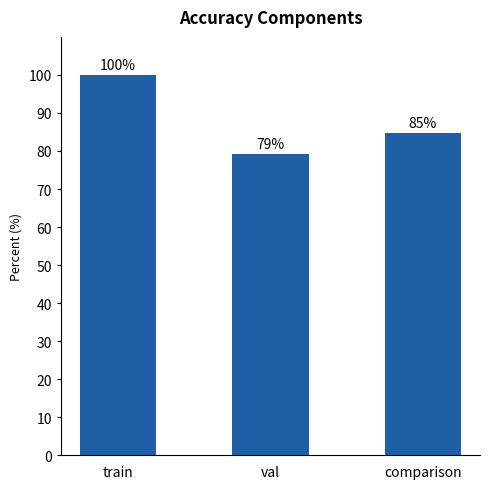

Rank the categories by value from highest to lowest.

train, comparison, val